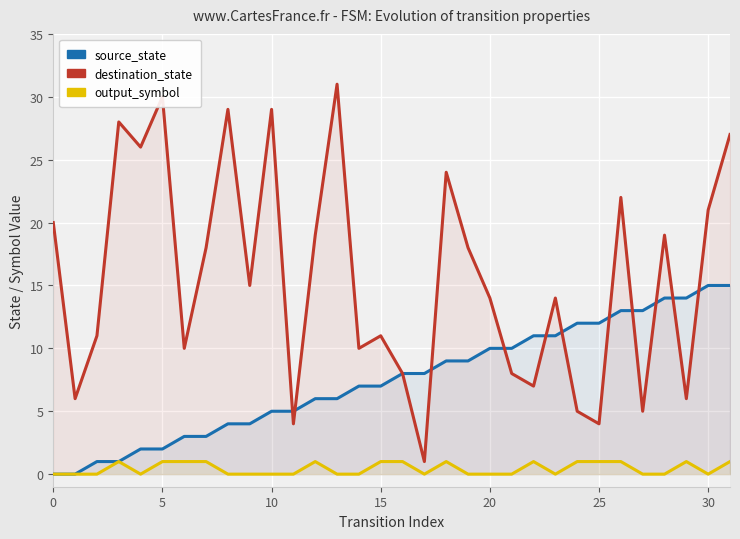

What are all the series names shown in the legend?

source_state, destination_state, output_symbol